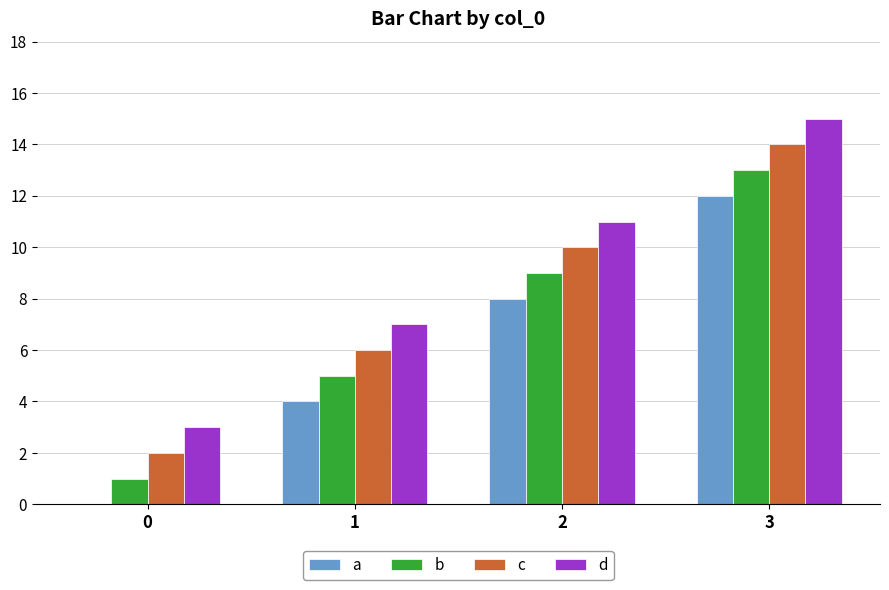

The value of c at 3 is 21. True or false?

False